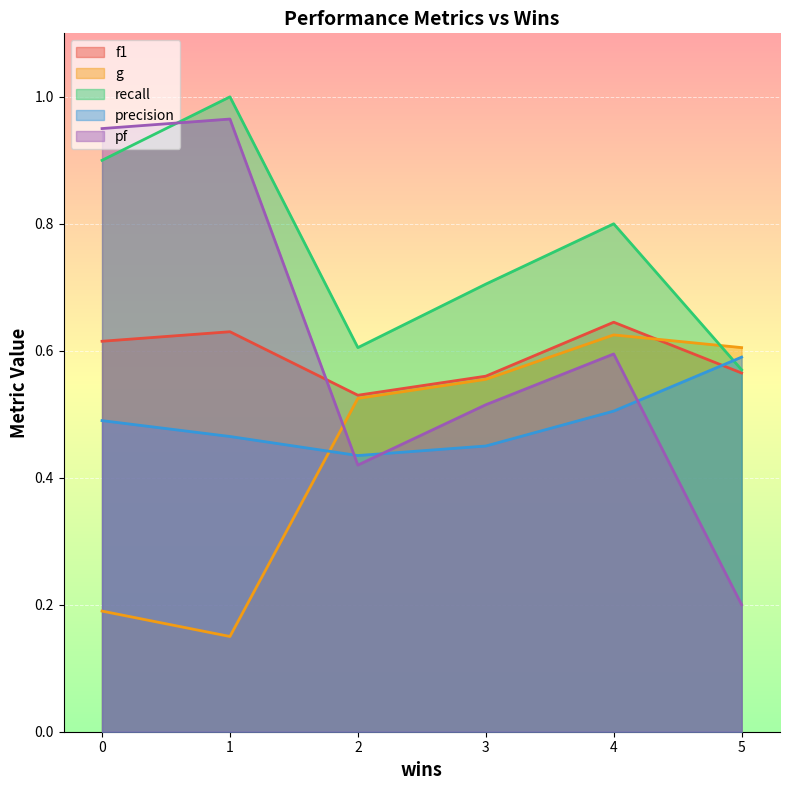

List the series in order of their peak value, lowest first.

precision, g, f1, pf, recall